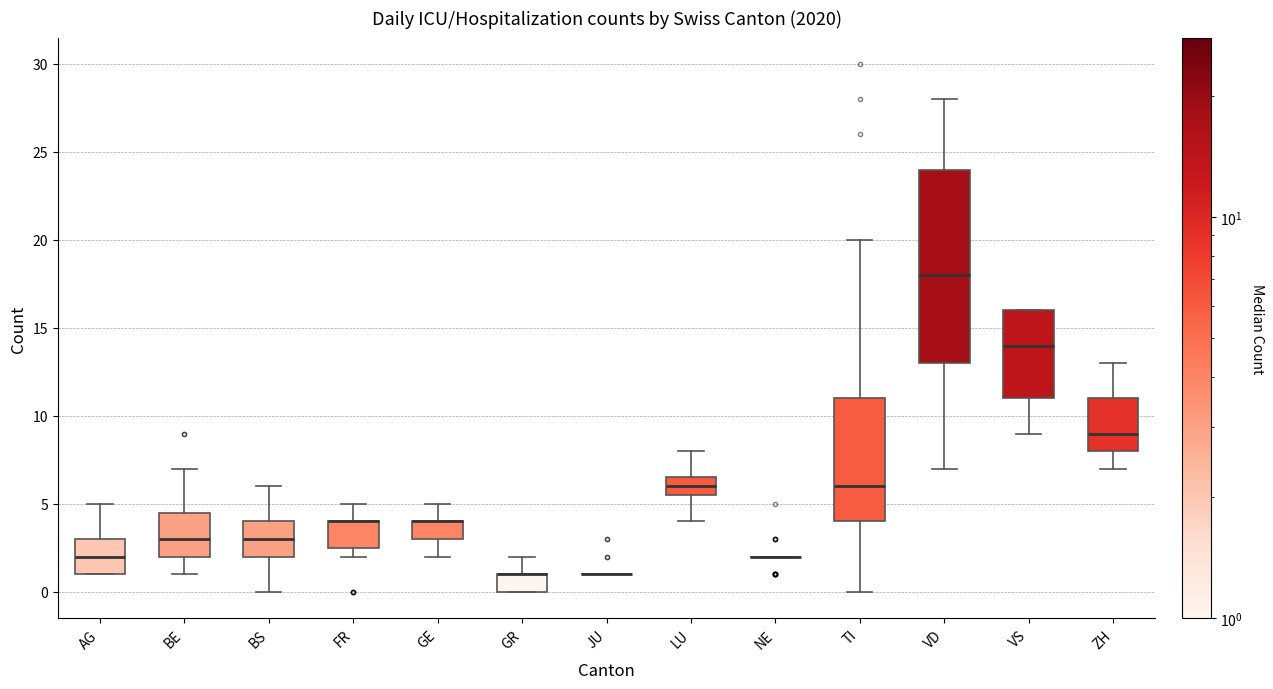

Where does the median line of the box for VD sit on the y-axis? The values are not printed on the chart, so give them approximately, as read against the axis.

18.0